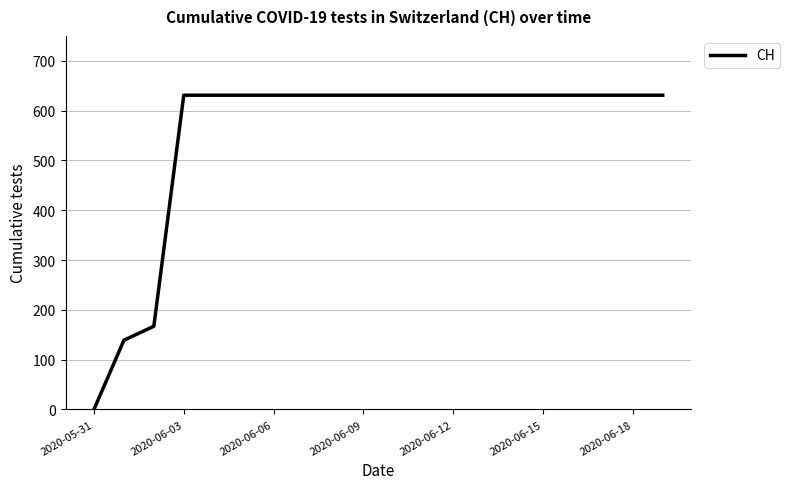

What is the greatest value displayed?

631